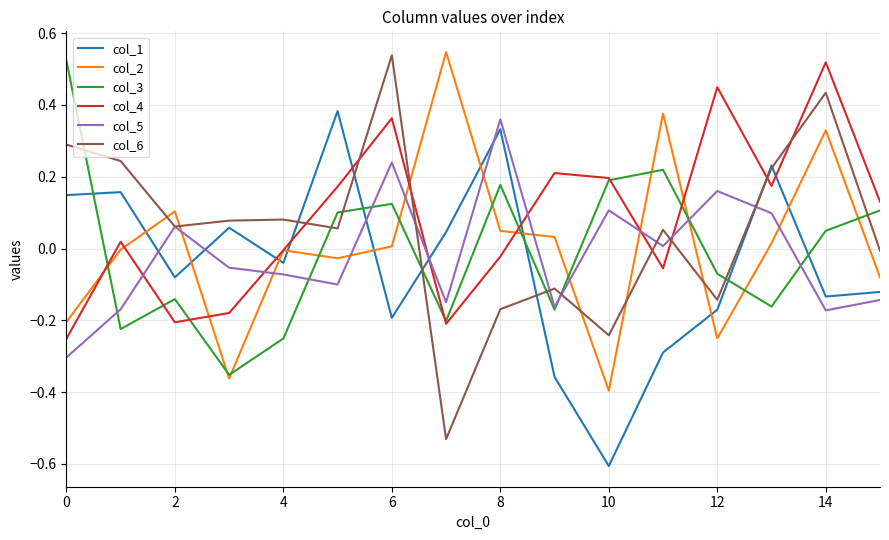

True or false: col_1 and col_5 cross at least once.

True